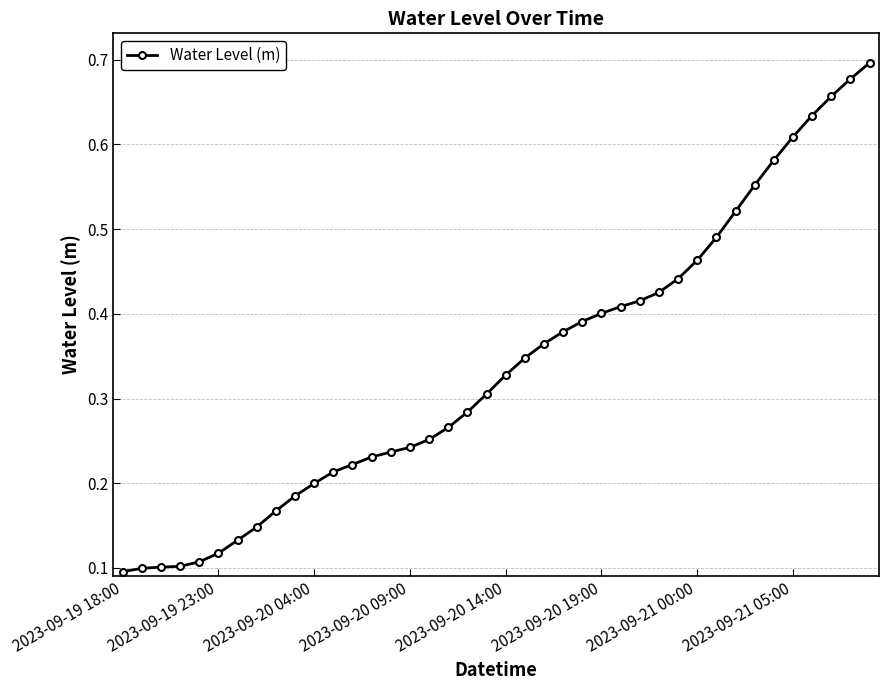

Does the chart have visible grid lines?

Yes